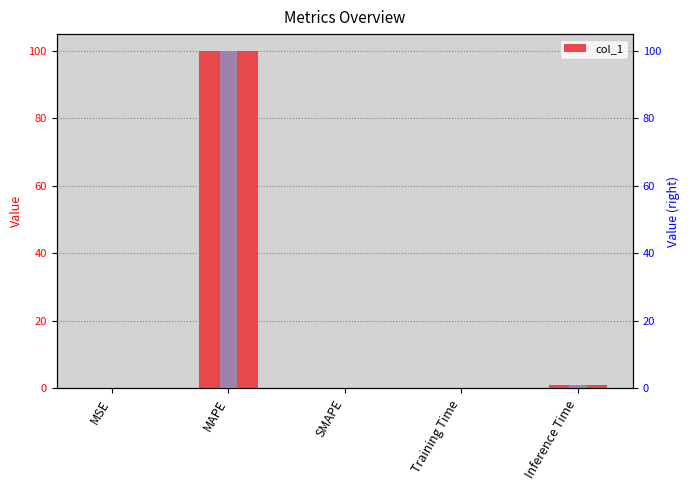

What is the value of the 5th bar from the left?

0.9